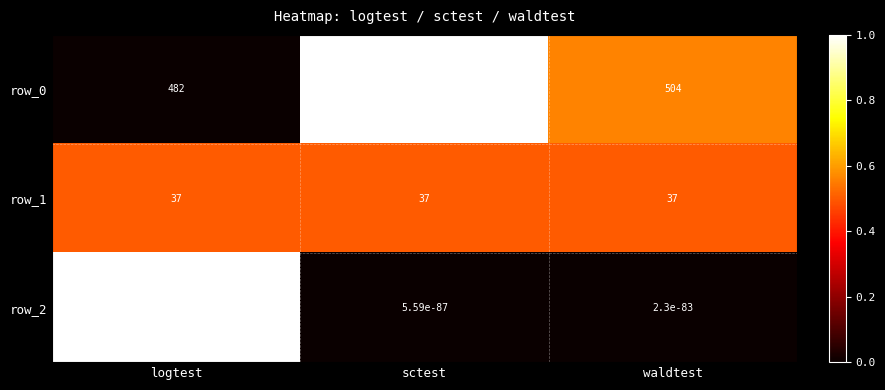

Is the value of row_2 at waldtest greater than the value of row_1 at logtest?

No